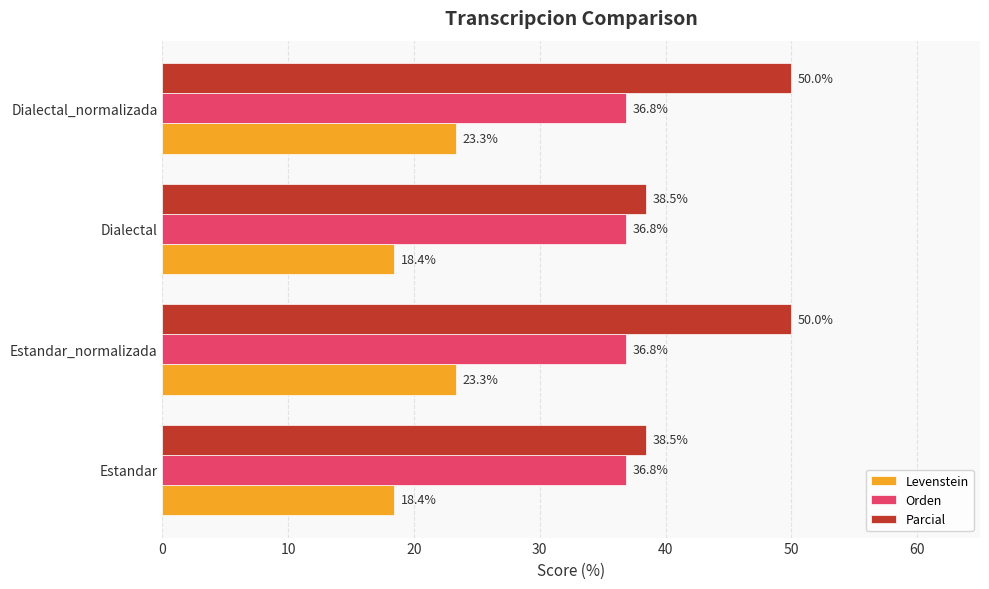

What is the lowest value of the Orden series?

36.8